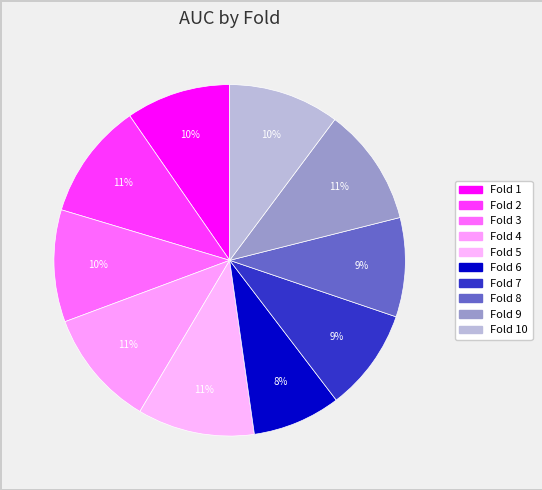

How many segments does this pie chart have?

10